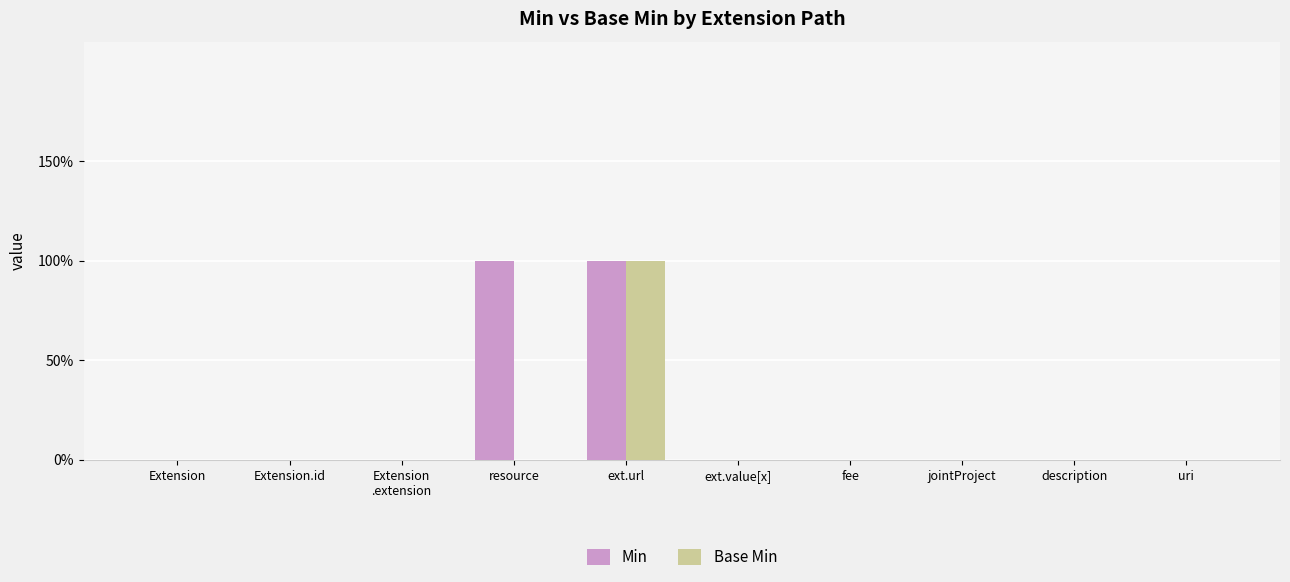

What are all the series names shown in the legend?

Min, Base Min